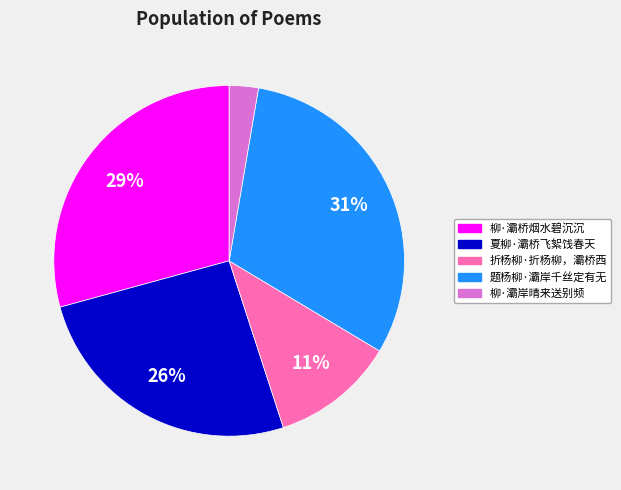

To the nearest percent, what is the average slice percentage?

20%